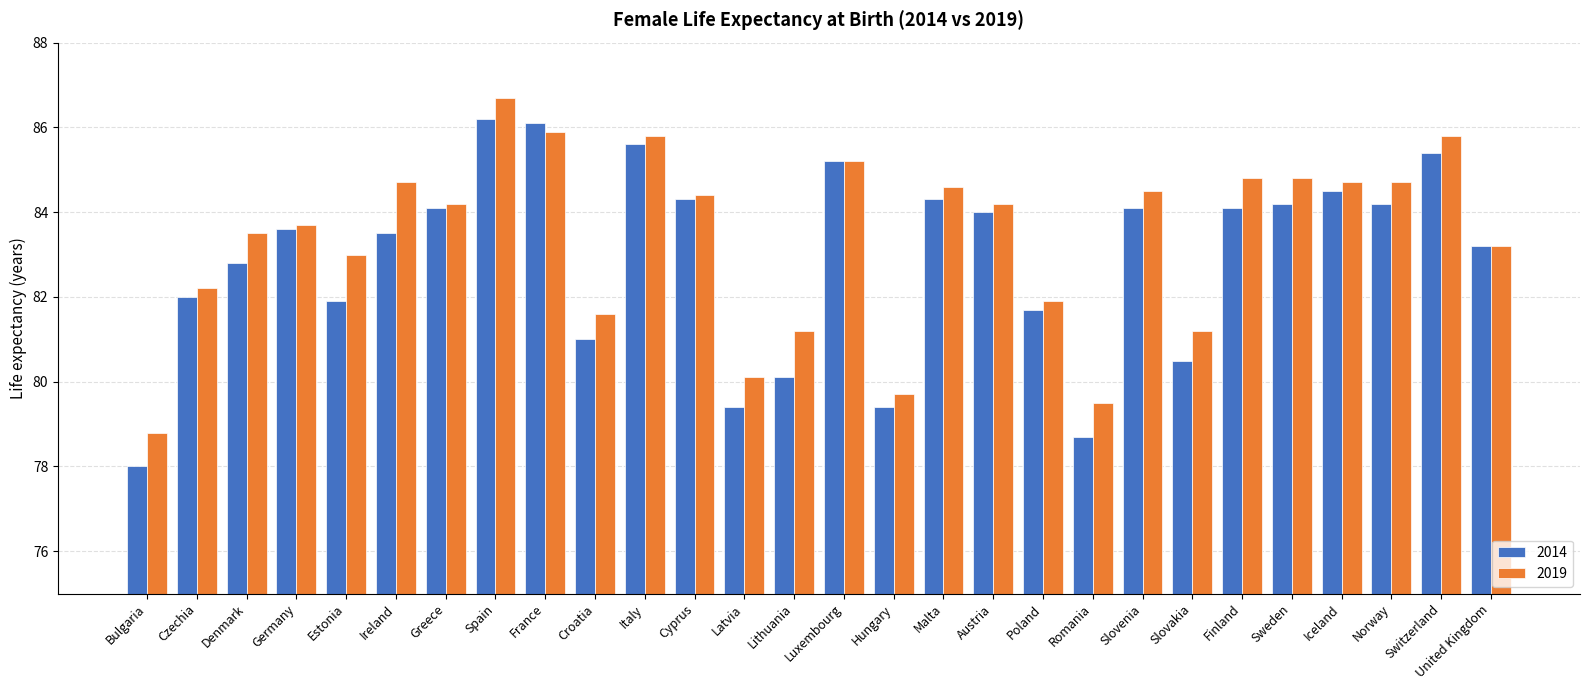

The value of 2014 at Czechia is 122.9. True or false?

False